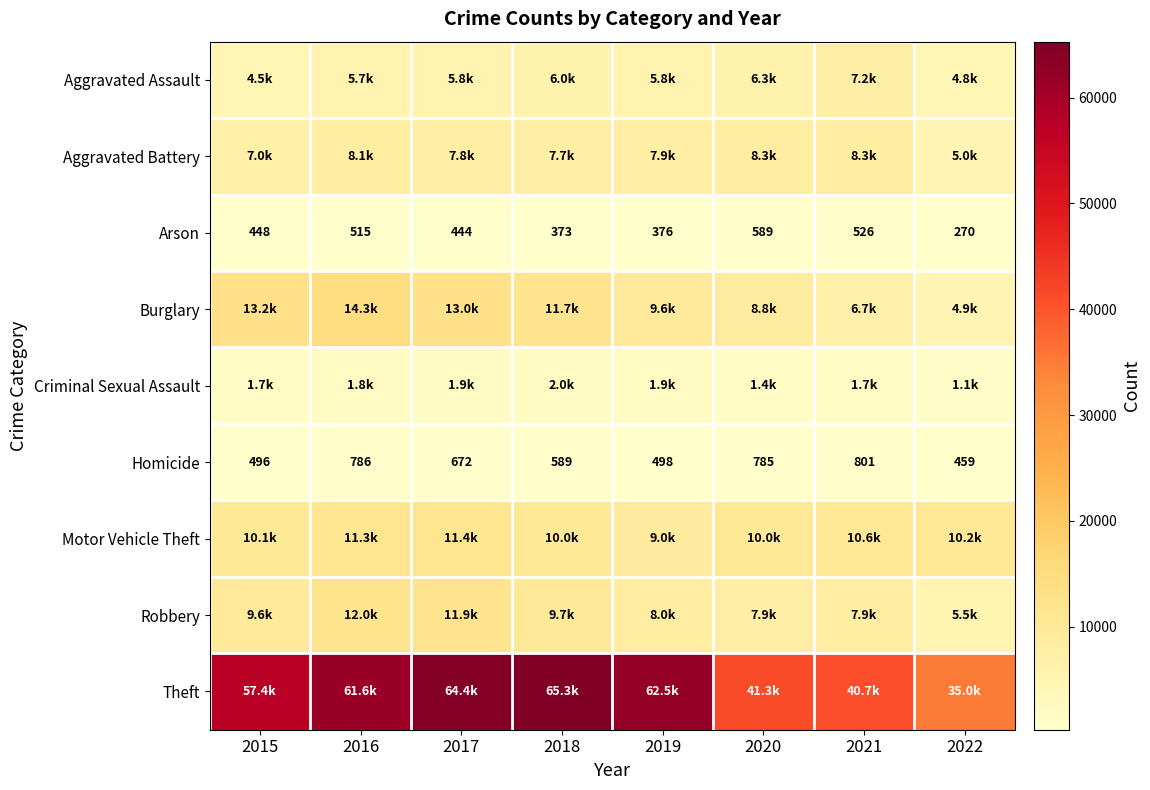

At how many categories does at least one series exceed 41632?

5